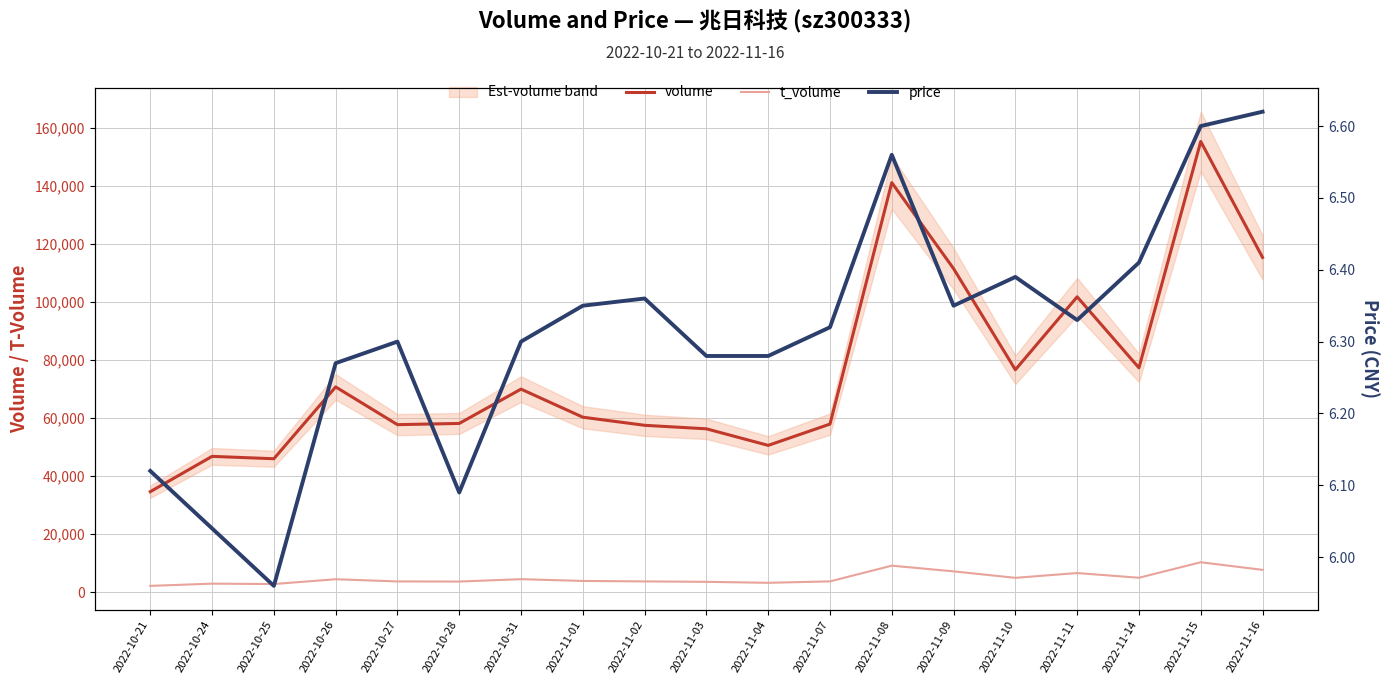

What is the average value of the price series?

6.3